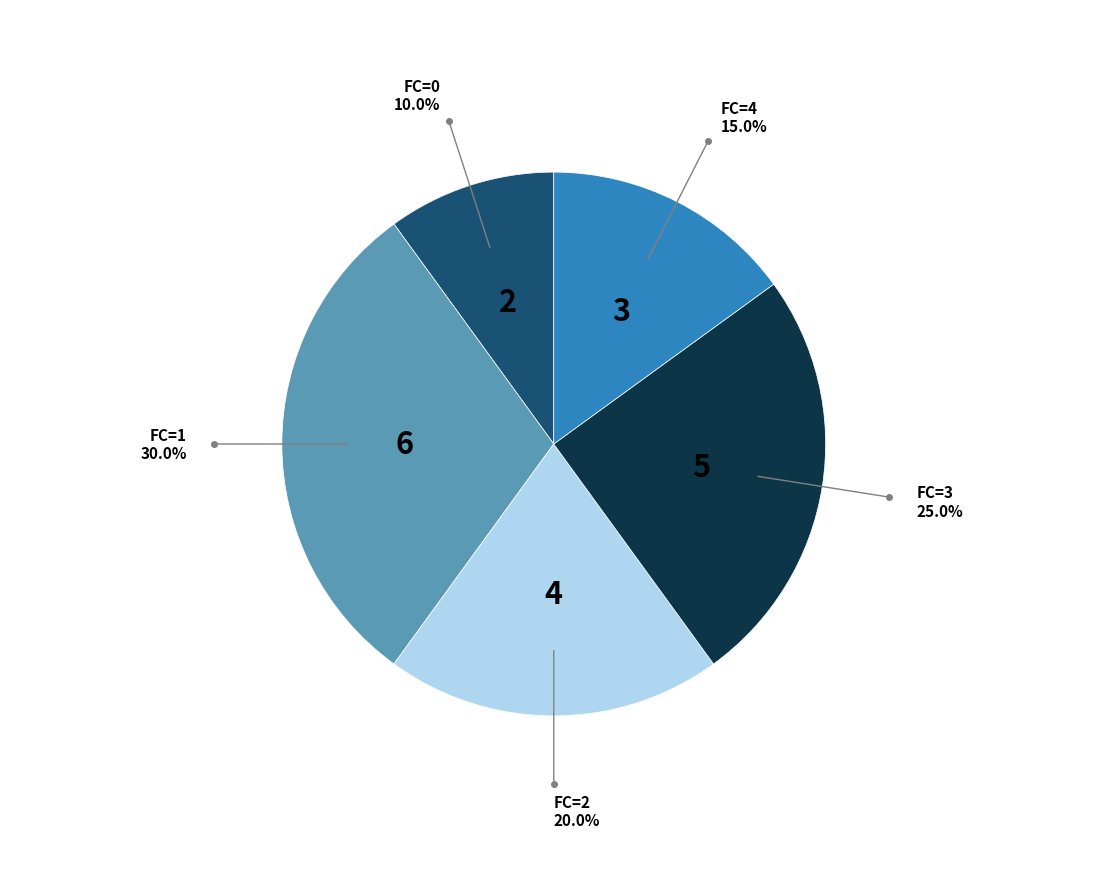

Is there any slice that represents more than half of the pie?

No